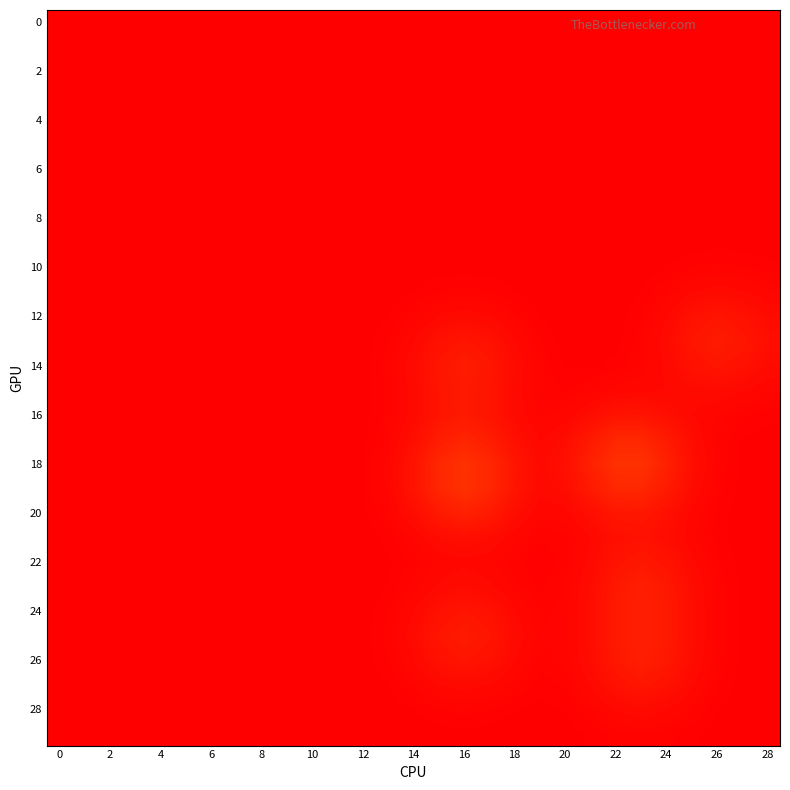

At which category is the sum across all series the highest?

16